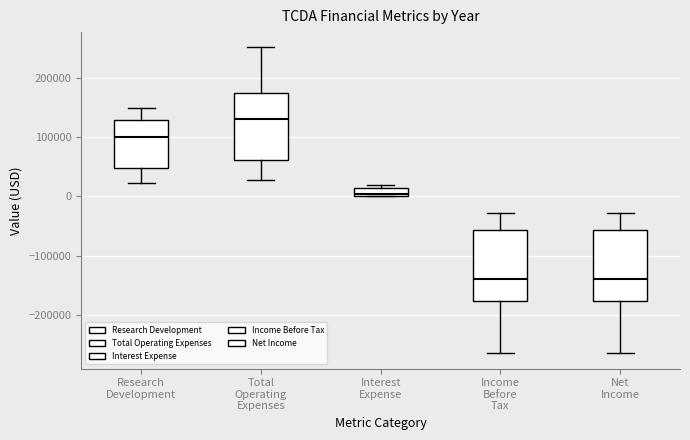

Where is the lower edge of the box for Total Operating Expenses on the y-axis? The values are not printed on the chart, so give them approximately, as read against the axis.

60000